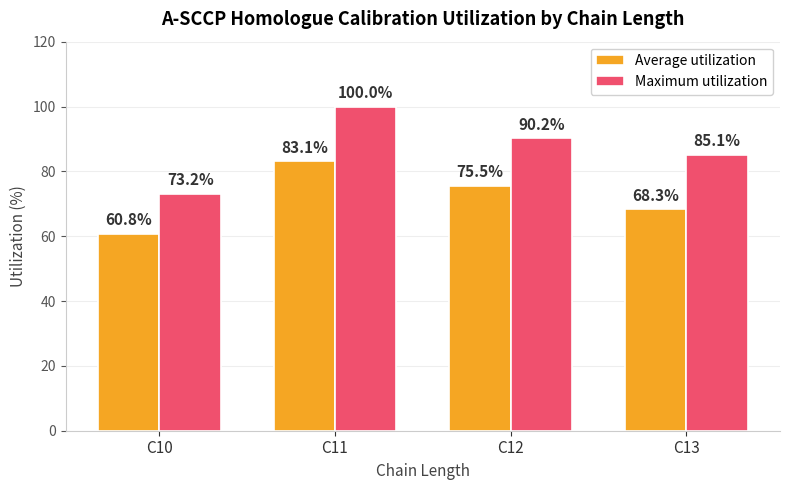

Reading left to right, what are all the values shown in this chart?

Average utilization: C10=60.8	C11=83.1	C12=75.5	C13=68.3
Maximum utilization: C10=73.2	C11=100.0	C12=90.2	C13=85.1